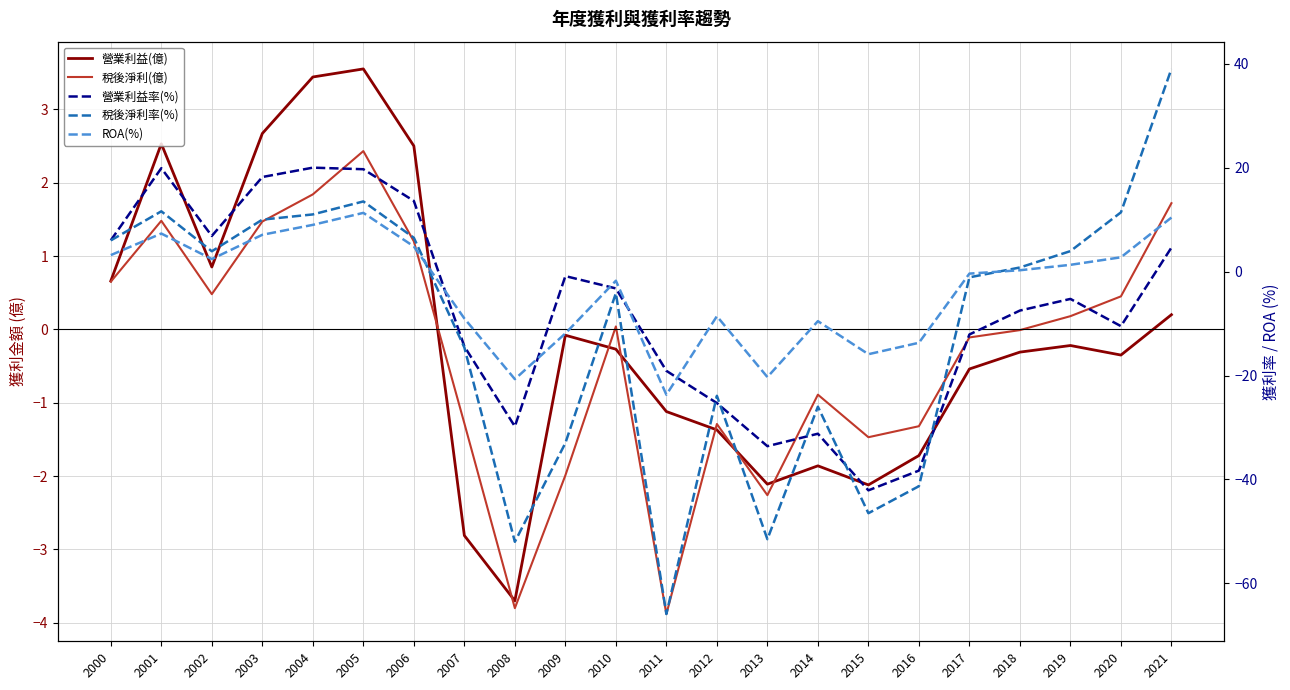

True or false: ROA(%) has a value of -9.0 at 2007.

True